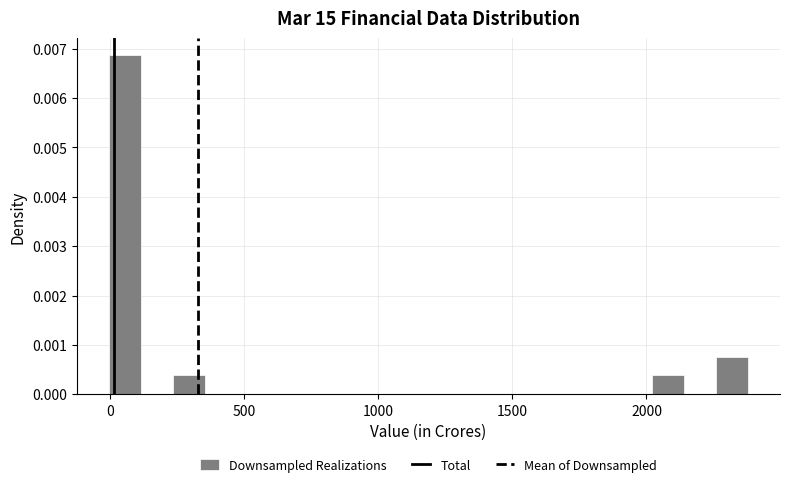

Read against the x-axis, roughly where is the centre of the tallest bar?

50